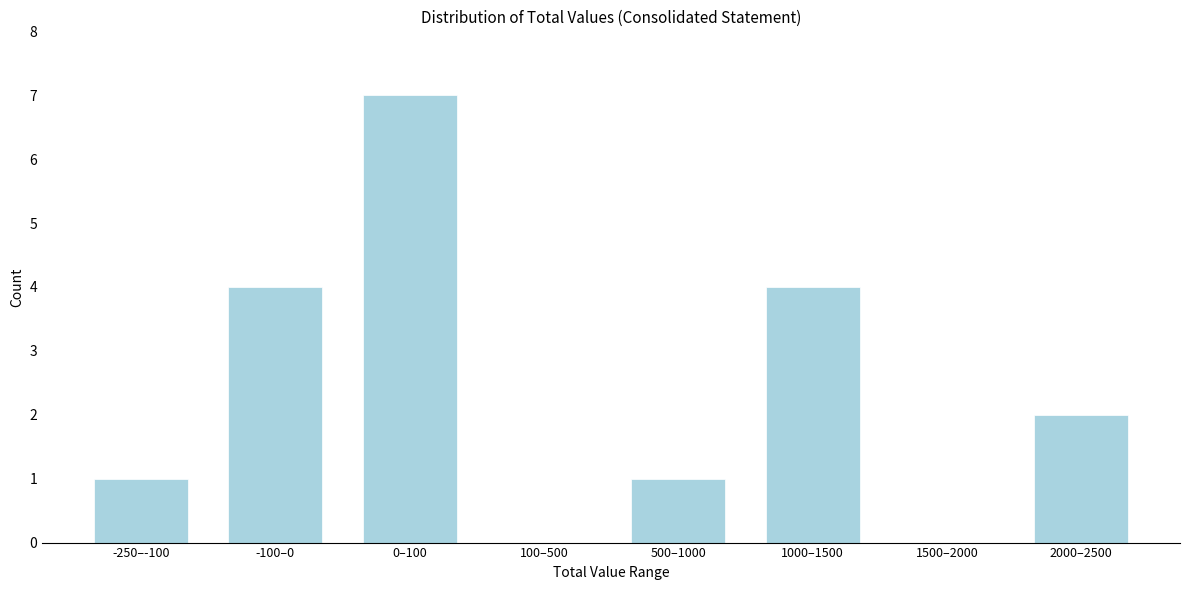

Reading left to right, list all the values displayed in this chart.

-250–-100=1	-100–0=4	0–100=7	100–500=0	500–1000=1	1000–1500=4	1500–2000=0	2000–2500=2